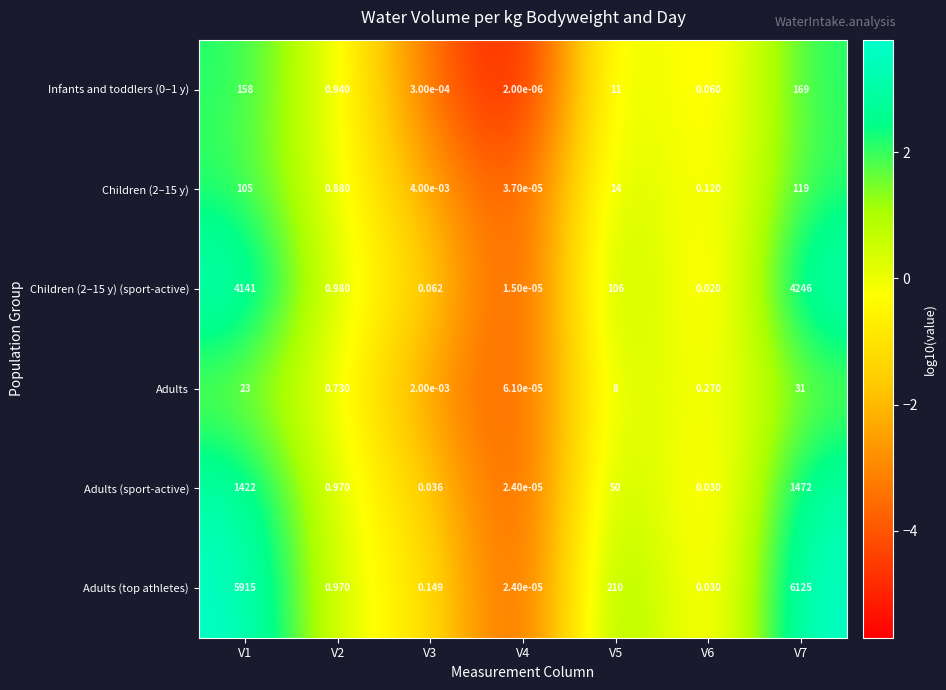

Is the value of Adults (sport-active) at V5 greater than the value of Adults (top athletes) at V1?

No